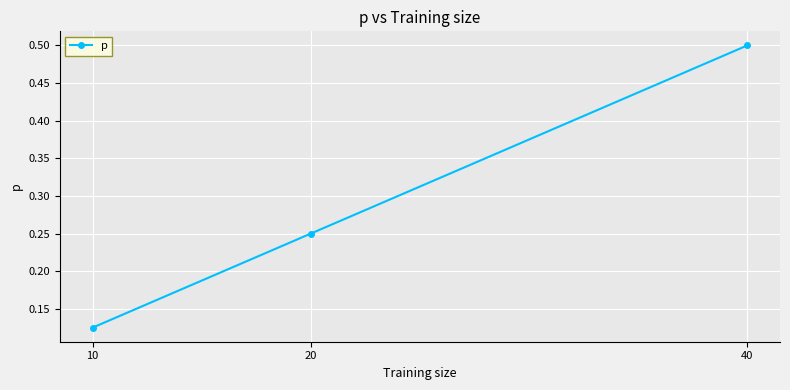

Which category has the highest value across all series?

40